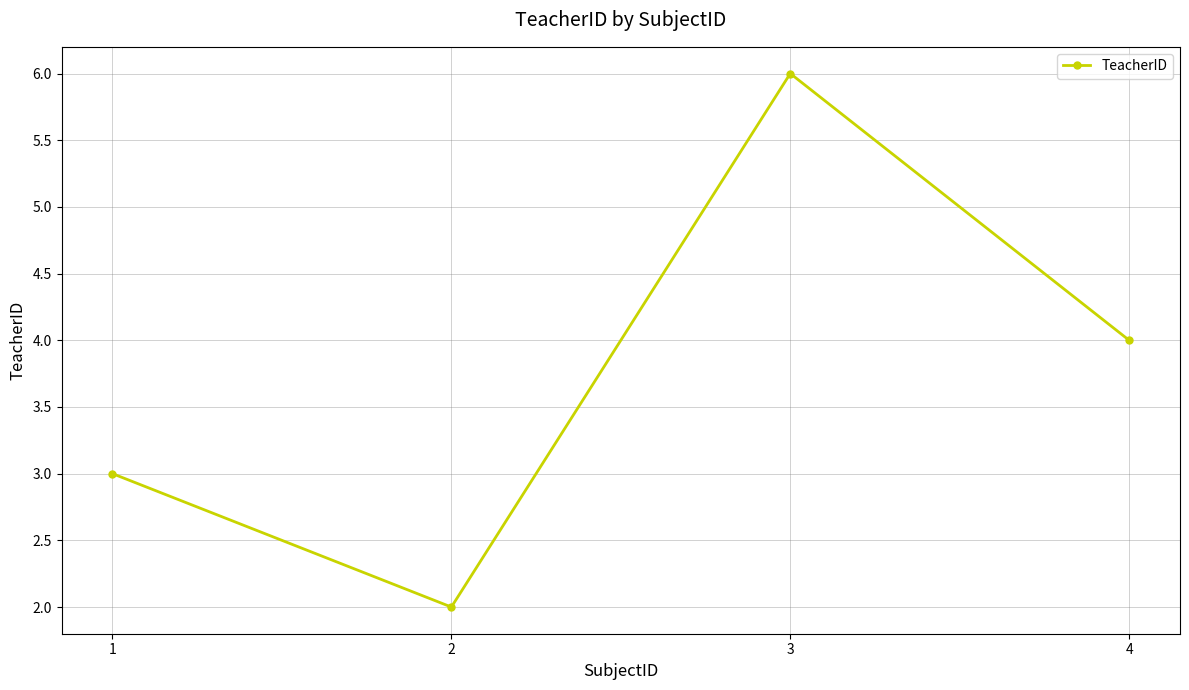

At which category does the data reach its first local valley?

2